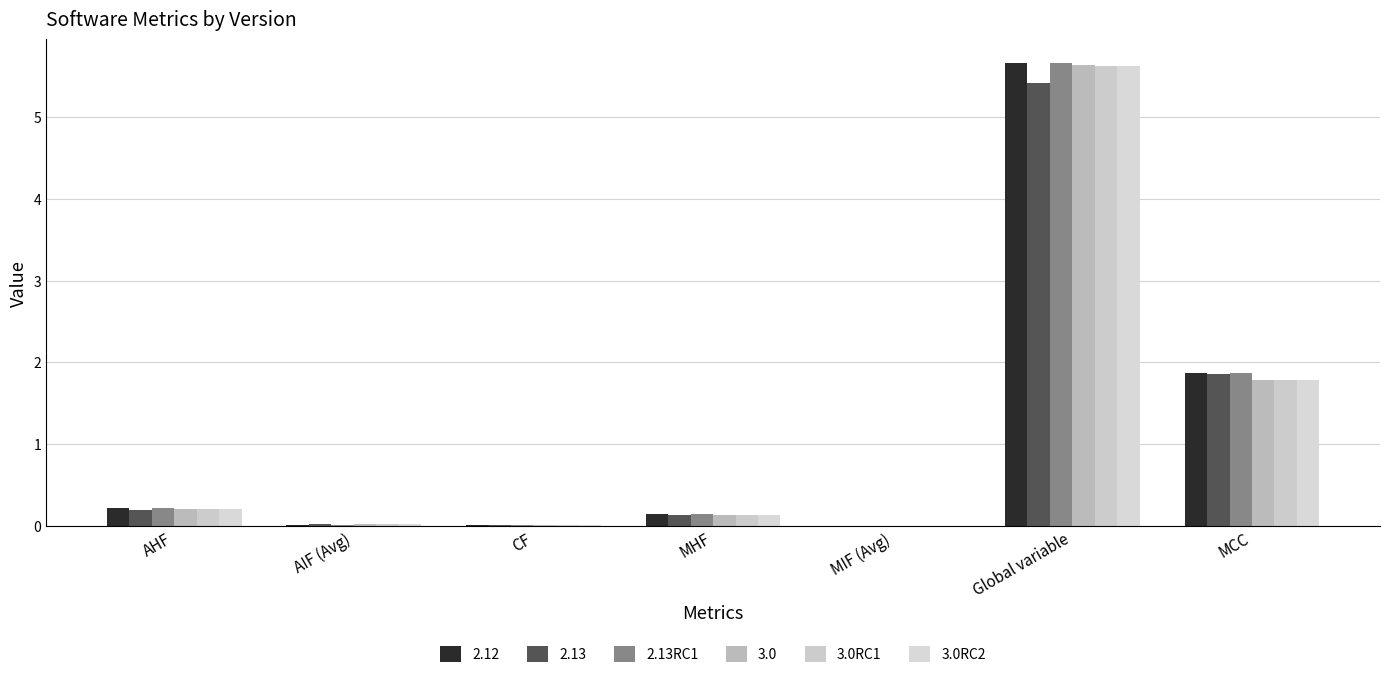

Between AIF (Avg) and MIF (Avg), which series saw the biggest shift?

3.0RC1